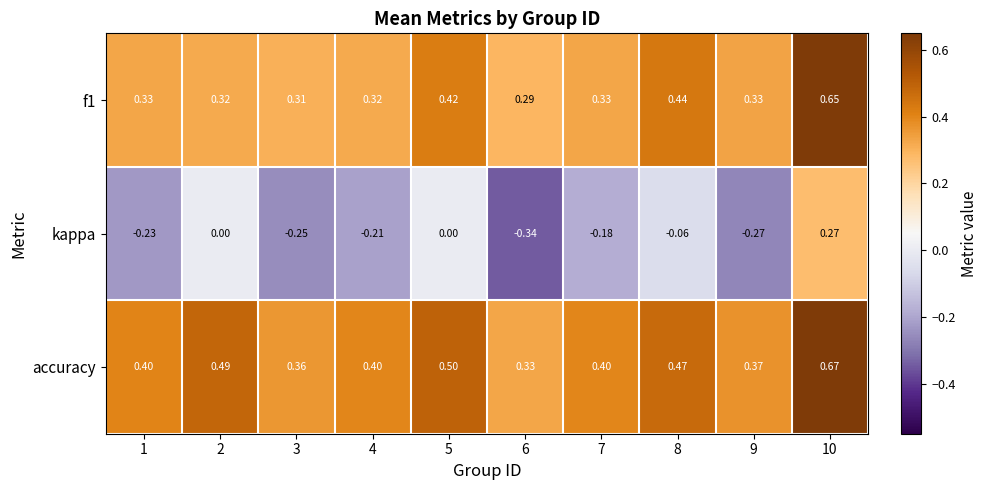

Which series has the largest range (max minus min)?

kappa